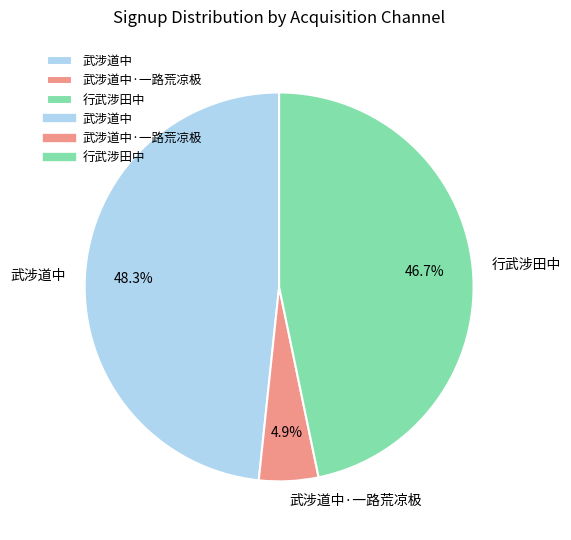

What is the smallest slice in the pie chart?

武涉道中·一路荒凉极